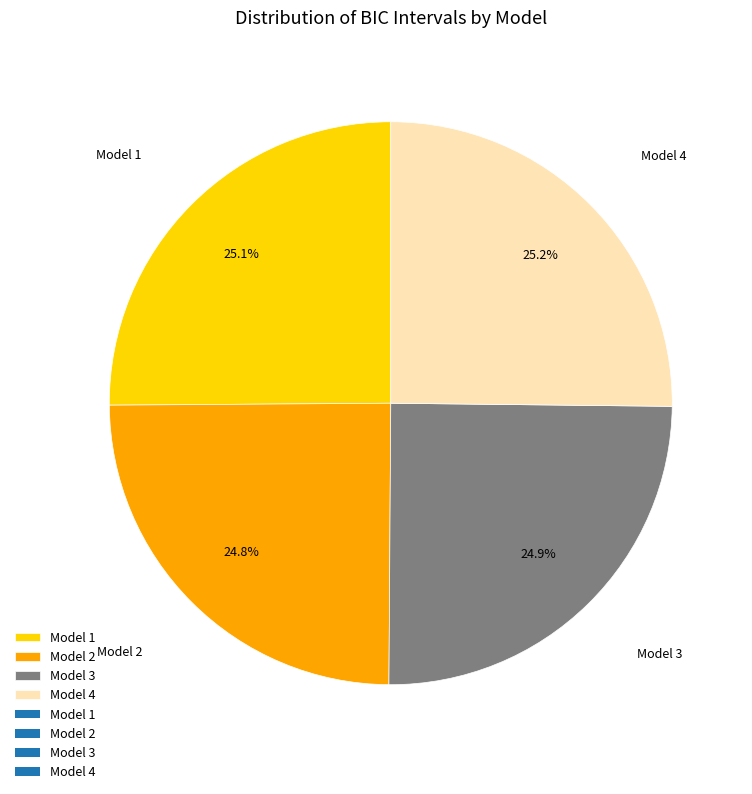

What is the ratio of the value at Model 3 to the value at Model 1?

1.0